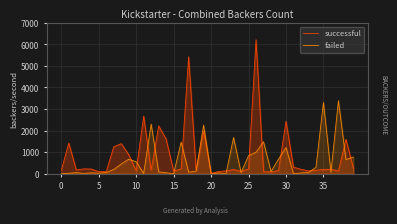

Where is successful nearest to the value 3114?

11